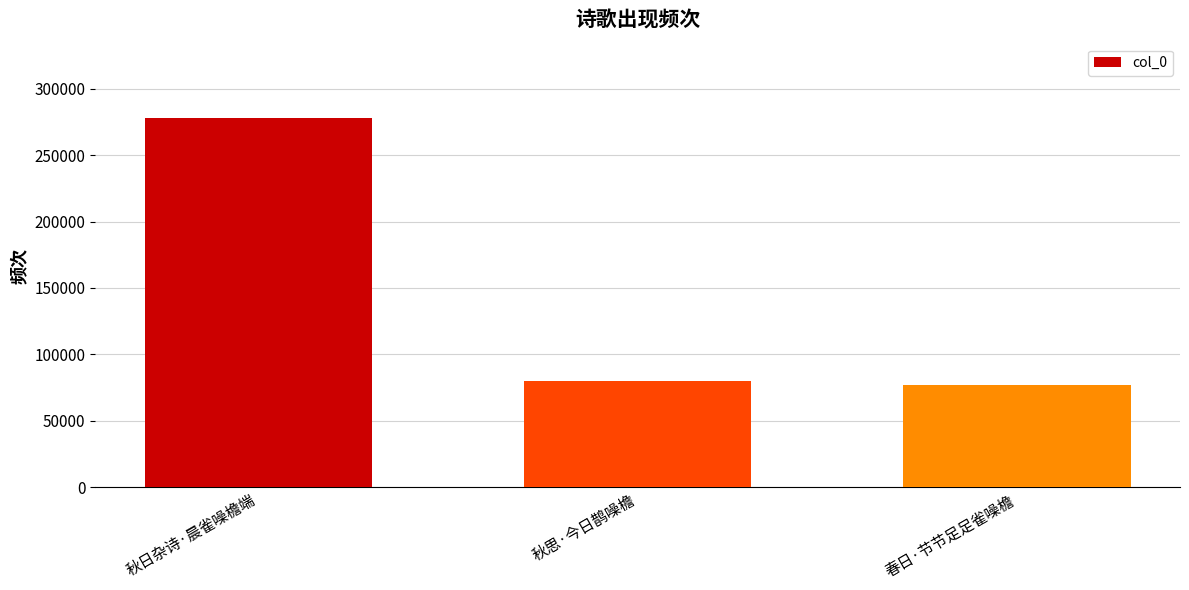

Are the bars horizontal?

No